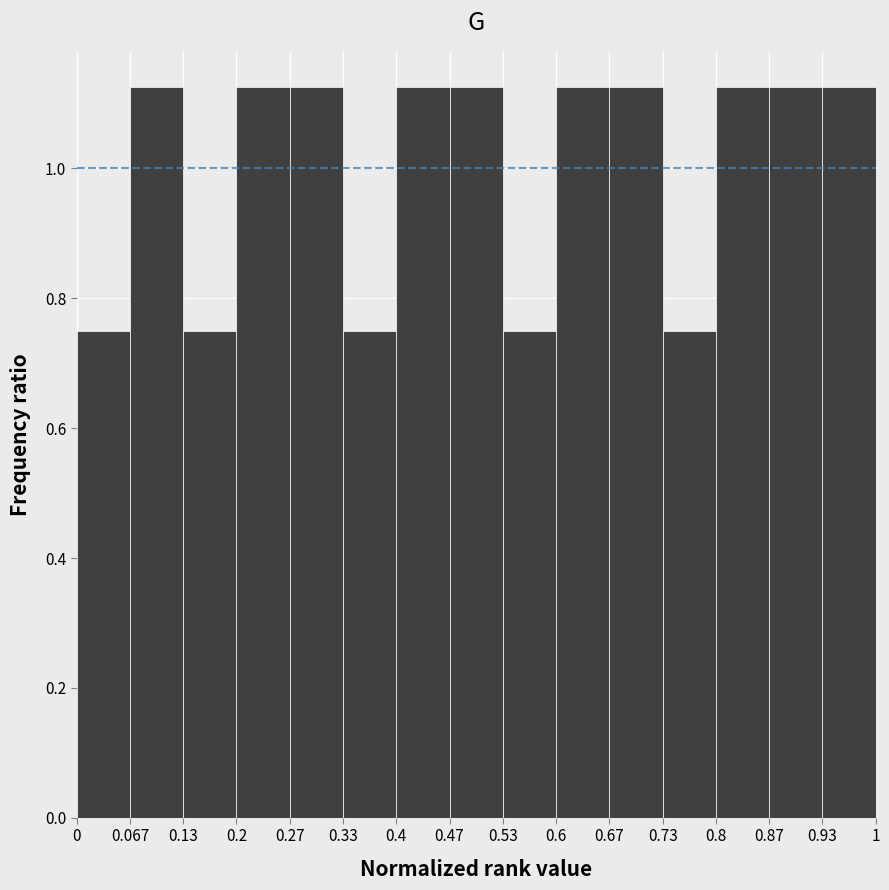

Reading left to right, list every bar in this chart as the range it spans on the x-axis followed by its height. The values are not printed on the chart, so give them approximately, as read against the axis.

0 to 0.067: 0.76
0.067 to 0.13: 1.12
0.13 to 0.2: 0.76
0.2 to 0.27: 1.12
0.27 to 0.33: 1.12
0.33 to 0.4: 0.76
0.4 to 0.47: 1.12
0.47 to 0.53: 1.12
0.53 to 0.6: 0.76
0.6 to 0.67: 1.12
0.67 to 0.73: 1.12
0.73 to 0.8: 0.76
0.8 to 0.87: 1.12
0.87 to 0.93: 1.12
0.93 to 1: 1.12